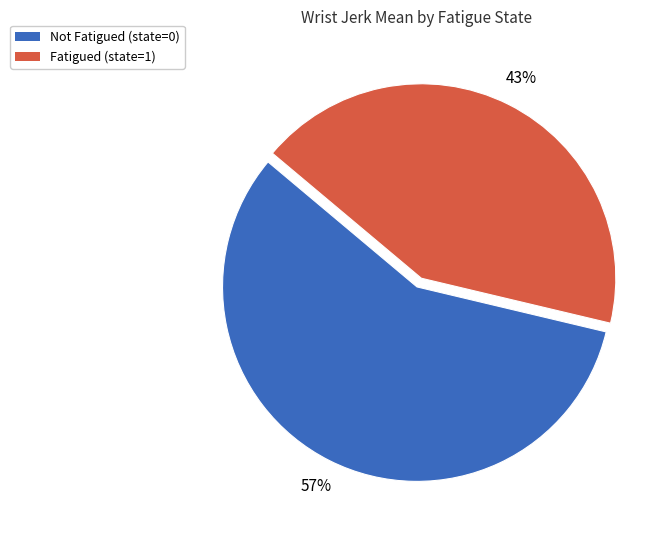

Is there a majority slice in this chart?

Yes